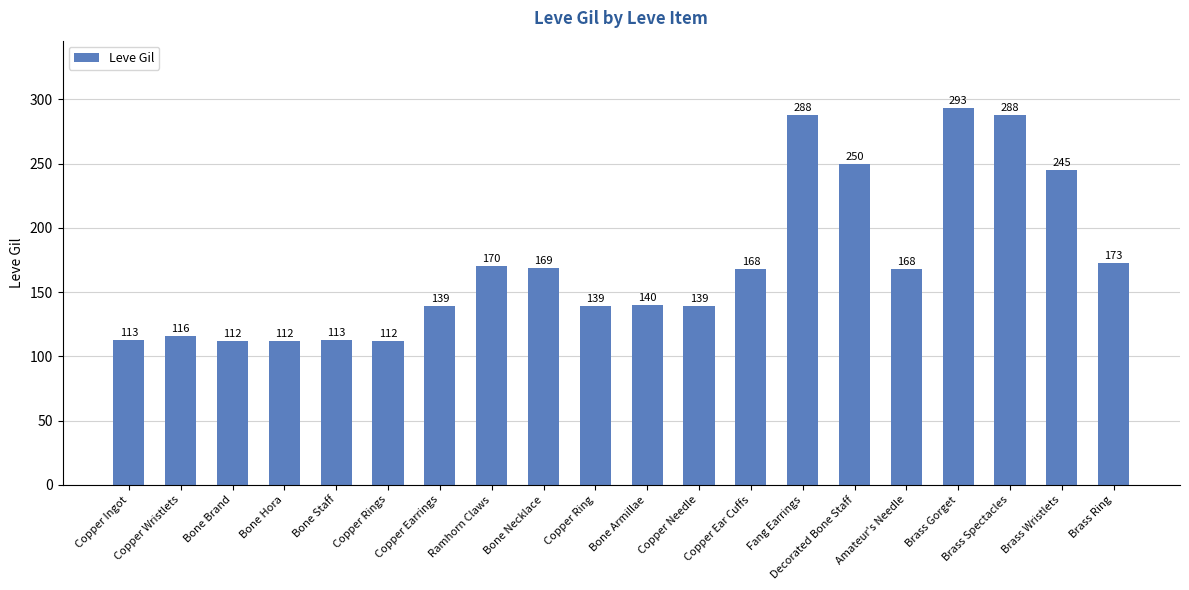

Are the bars horizontal?

No